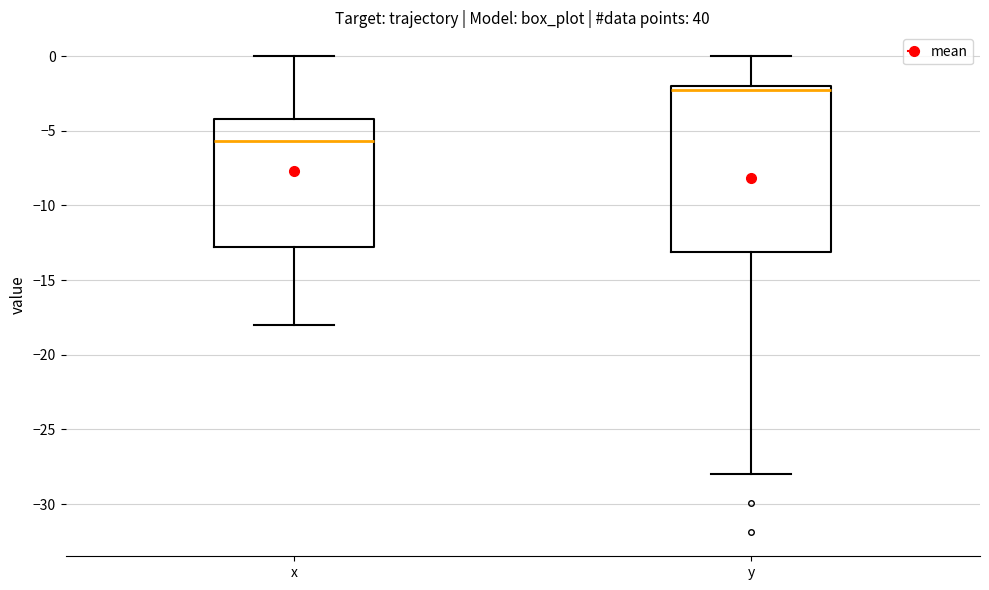

Where is the upper edge of the box for y on the y-axis? The values are not printed on the chart, so give them approximately, as read against the axis.

-2.0